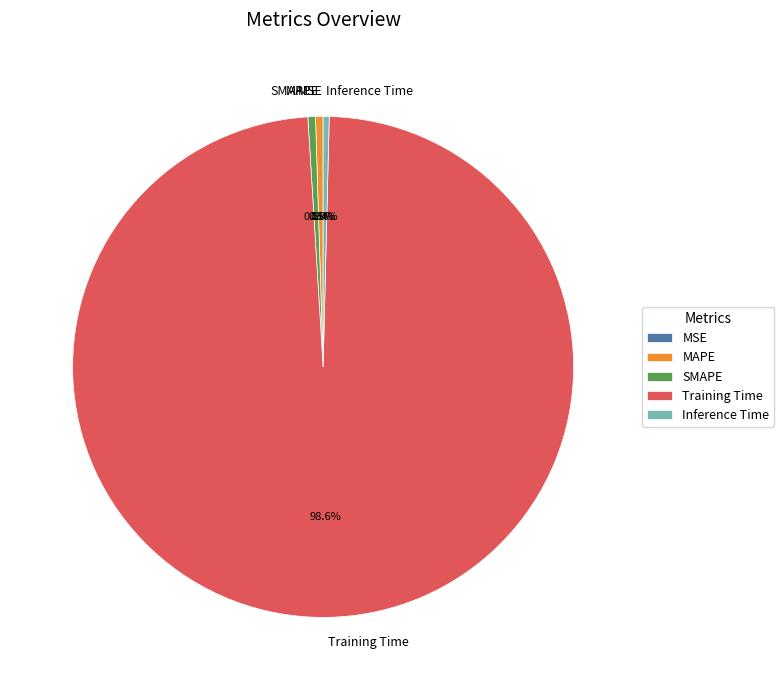

To the nearest percent, what portion does Training Time represent?

99%